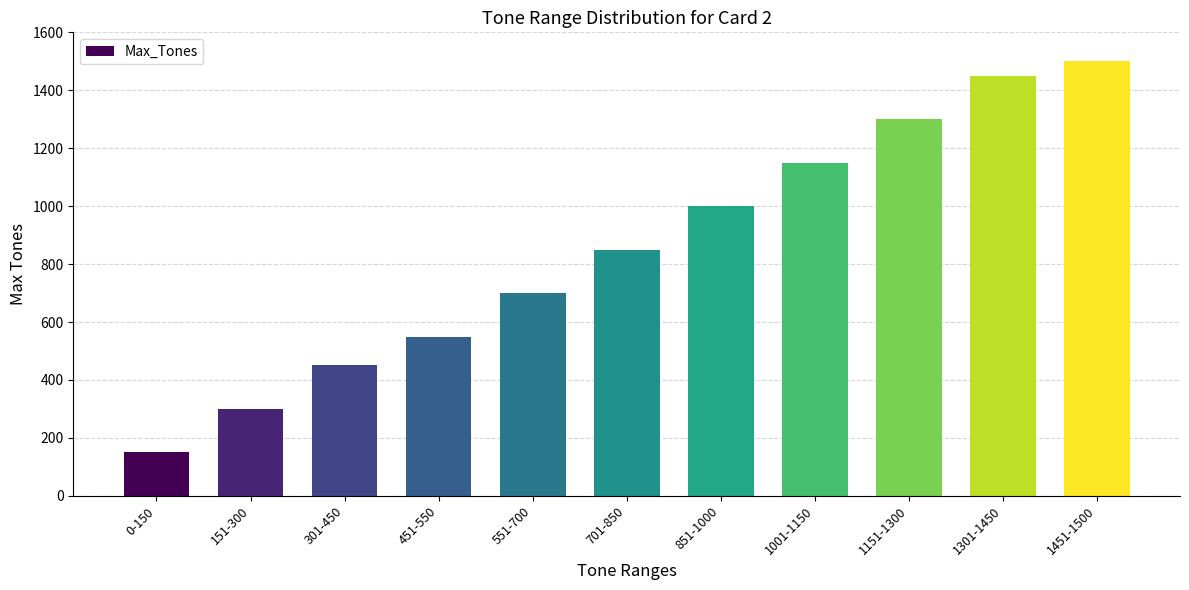

What is the label of the 9th bar from the right?

301-450